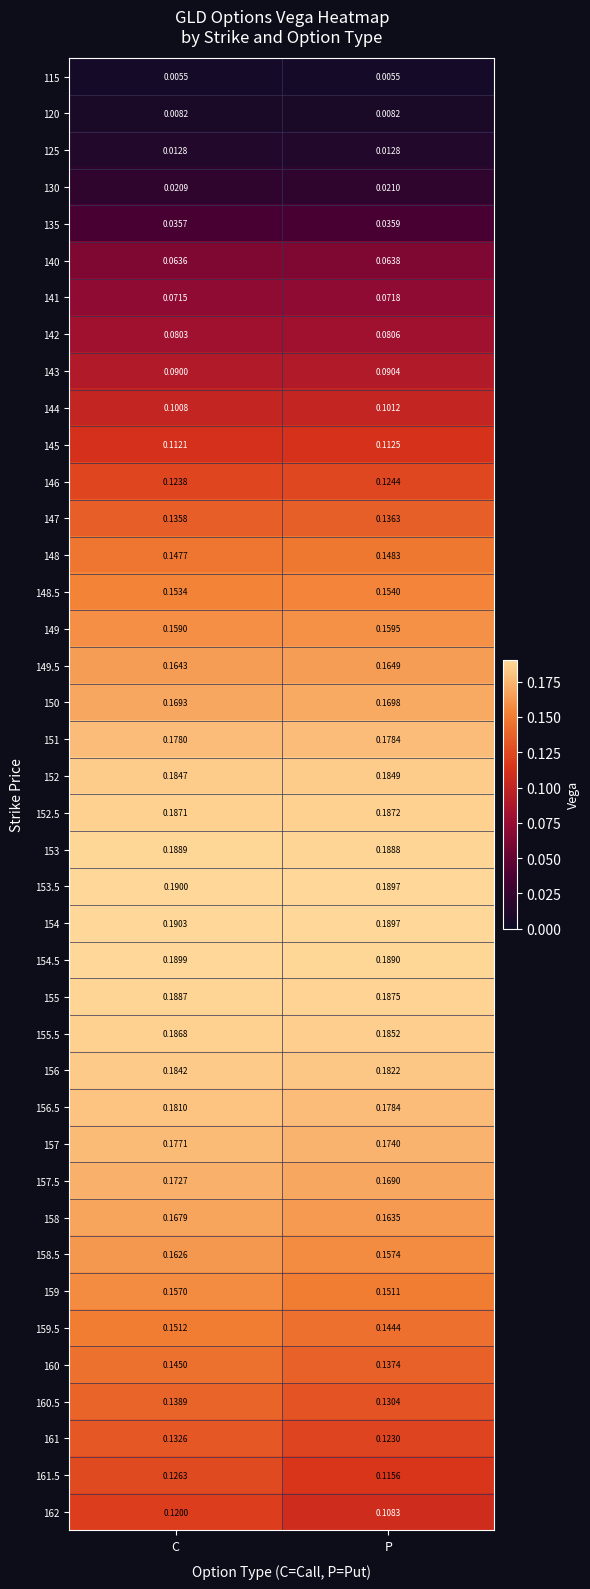

Is the value of 150 at C greater than the value of 146 at C?

Yes